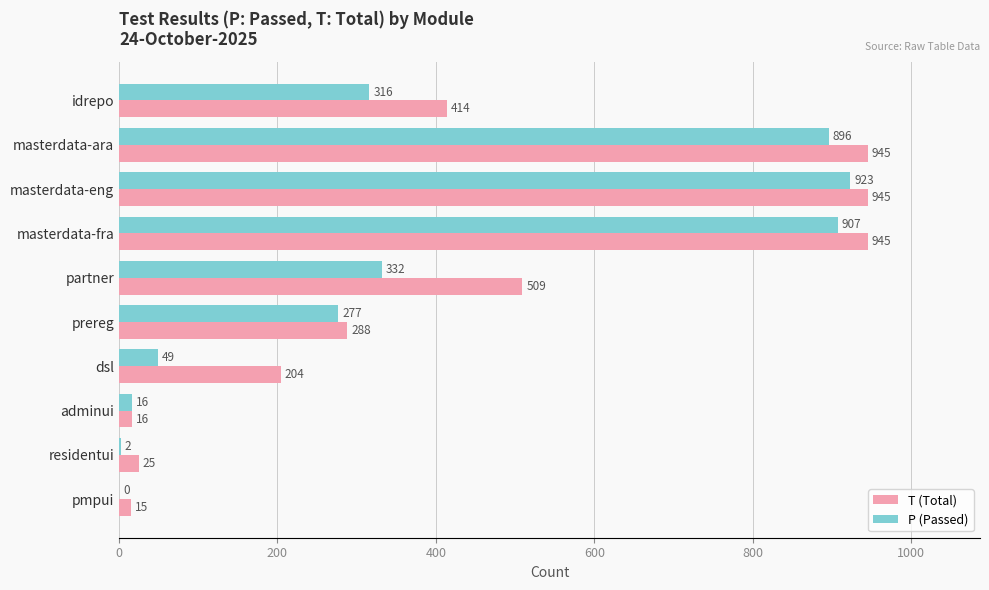

What are all the series names shown in the legend?

T (Total), P (Passed)